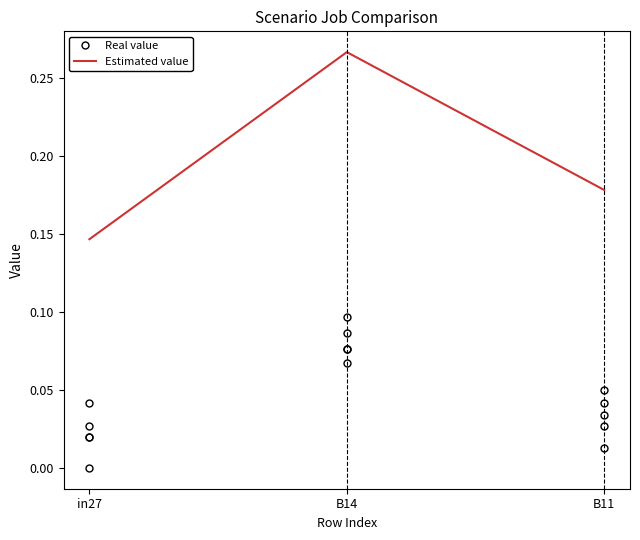

The value of job751_scenario0_1722 at B14 is 0.1. True or false?

False